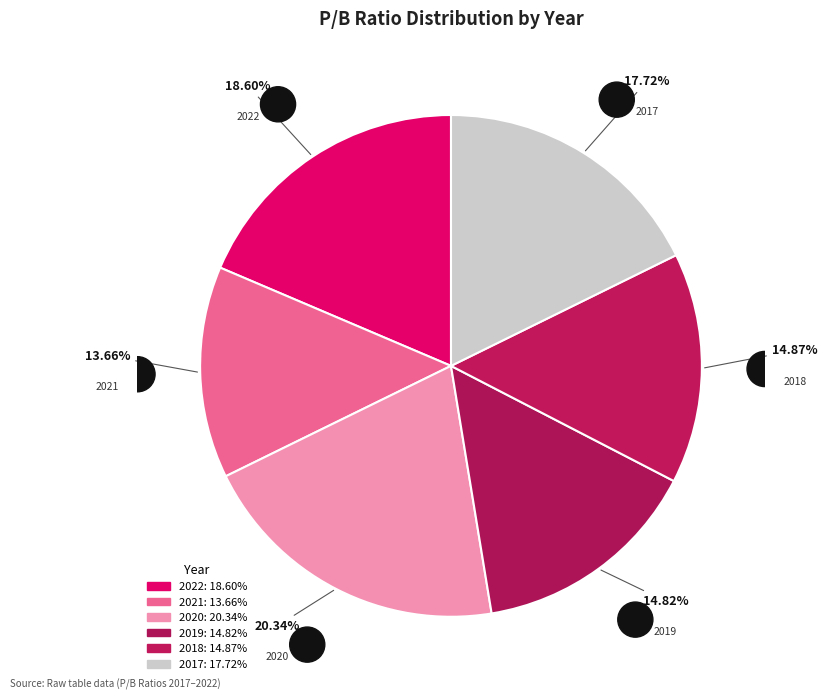

True or false: 2019 accounts for 2% of the total.

False